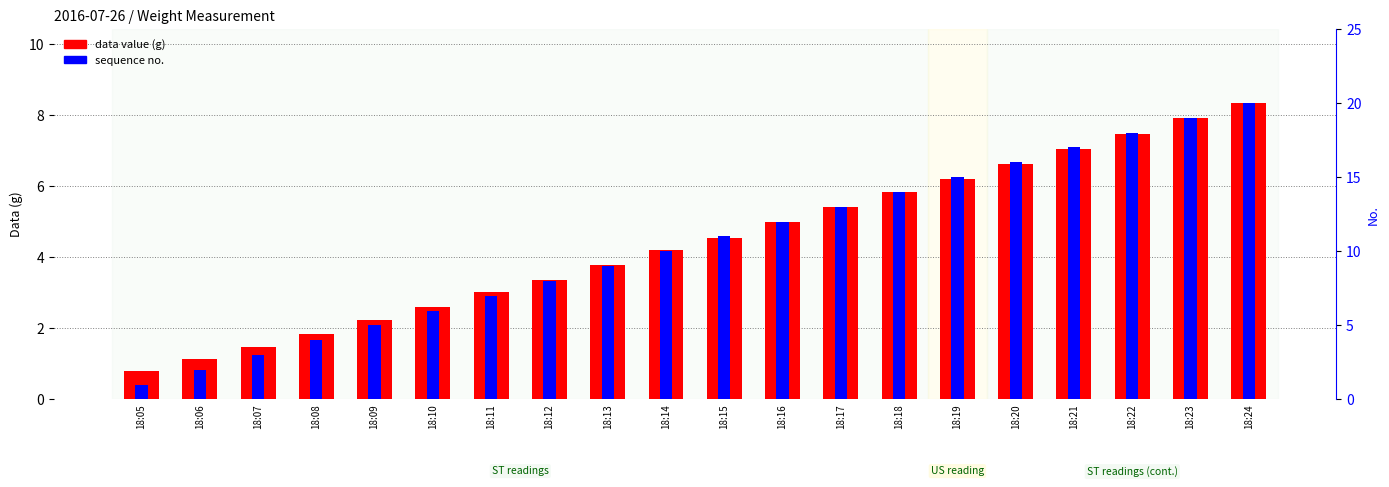

Reading right to left, transcribe all the data shown in this chart.

data value (g): 8.3	7.9	7.5	7.1	6.6	6.2	5.8	5.4	5.0	4.6	4.2	3.8	3.4	3.0	2.6	2.2	1.8	1.5	1.1	0.8
sequence no.: 20.0	19.0	18.0	17.0	16.0	15.0	14.0	13.0	12.0	11.0	10.0	9.0	8.0	7.0	6.0	5.0	4.0	3.0	2.0	1.0